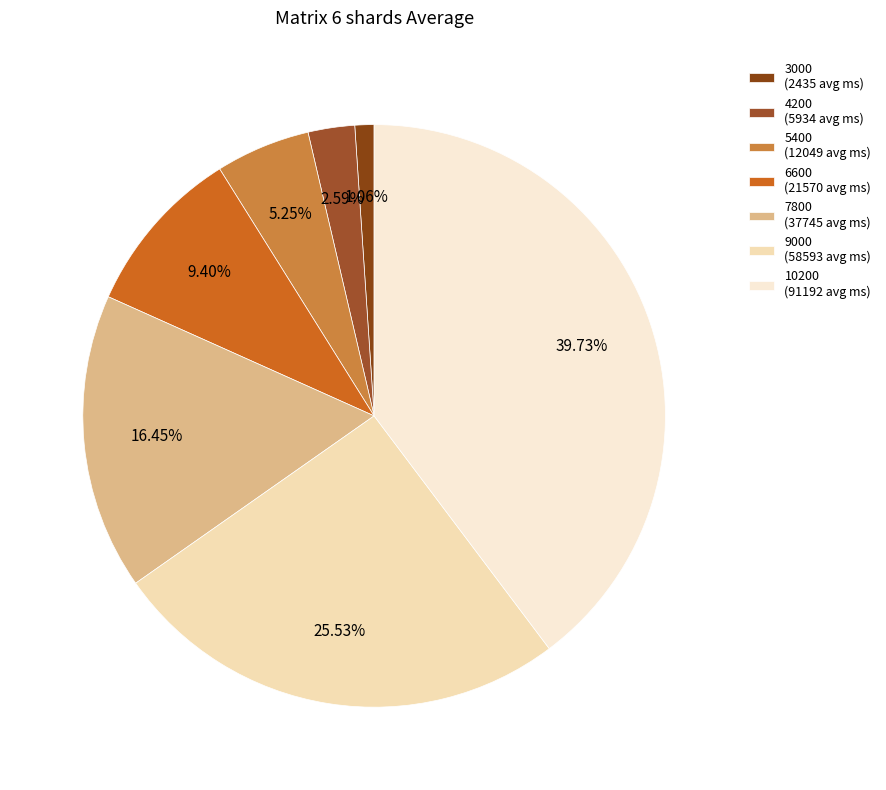

What percentage is the 7800 slice, to the nearest percent?

16%